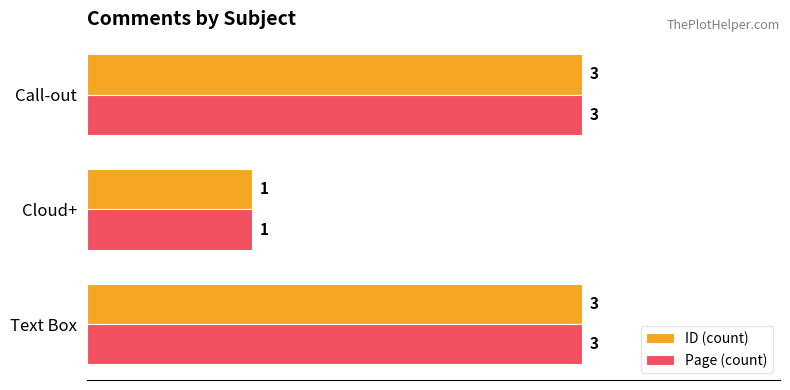

What is the maximum value shown in the chart?

3